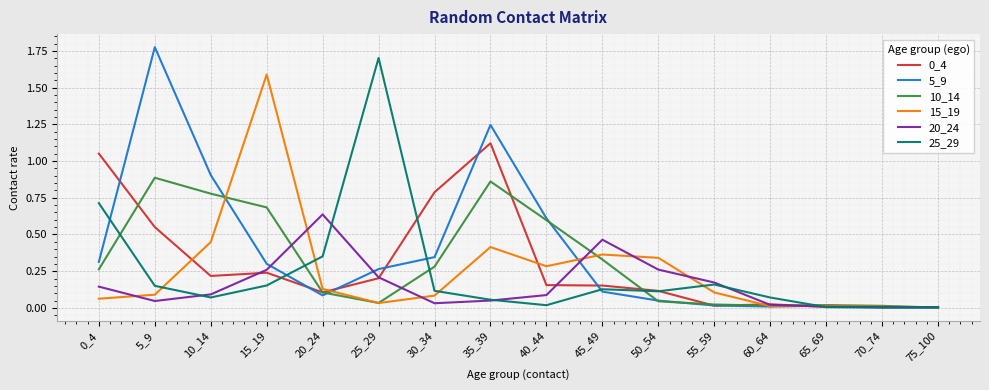

True or false: 10_14 has more than 0 interior local peaks.

True